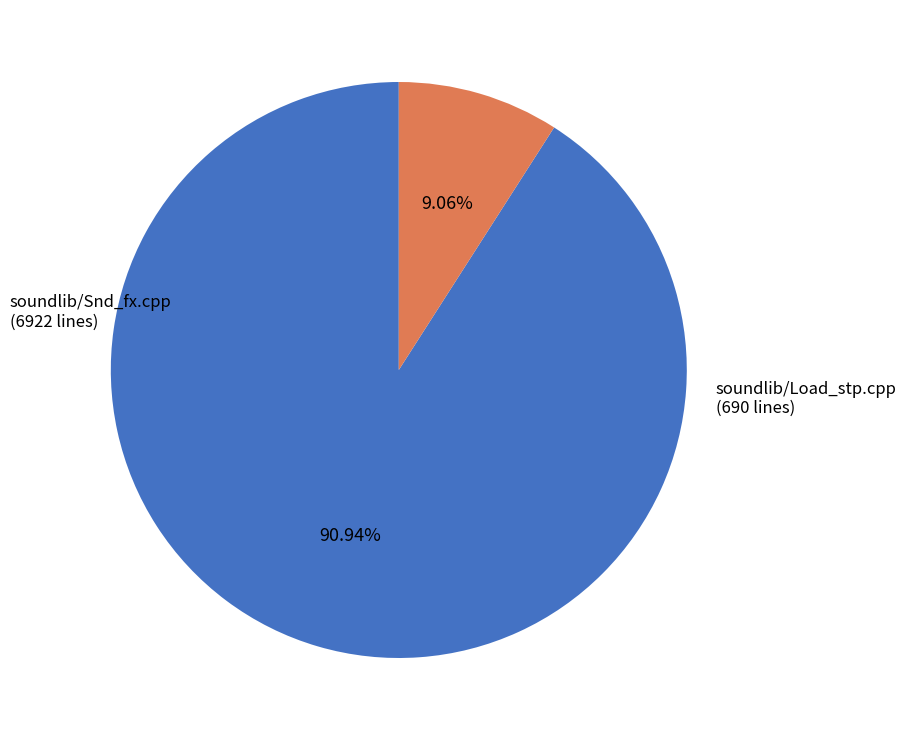

How many segments does this pie chart have?

2